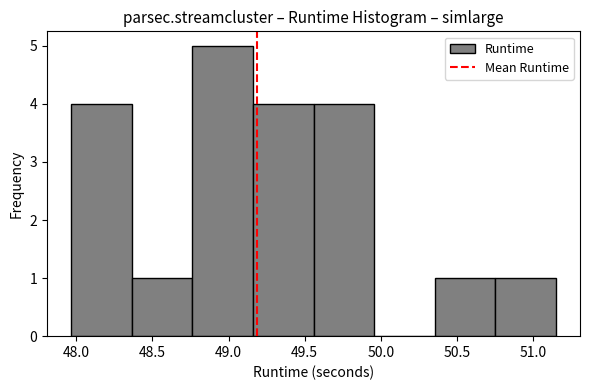

How tall is the bar that spans 49.15 to 49.55 on the x-axis? Neither the bar edges nor the heights are printed on the chart, so give them approximately, as read against the axes.

4